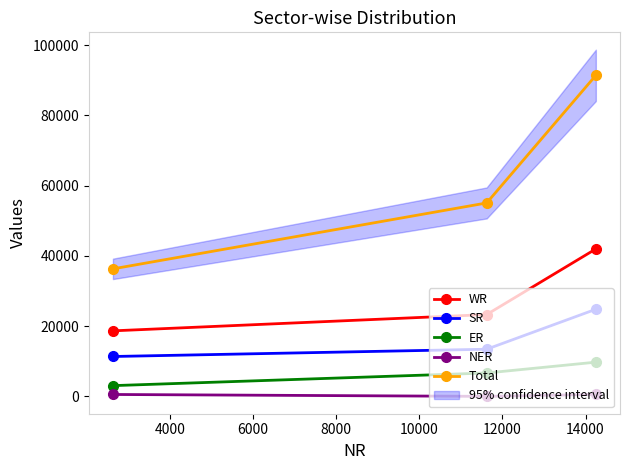

What is the difference between the maximum and minimum values in the ER series?

6680